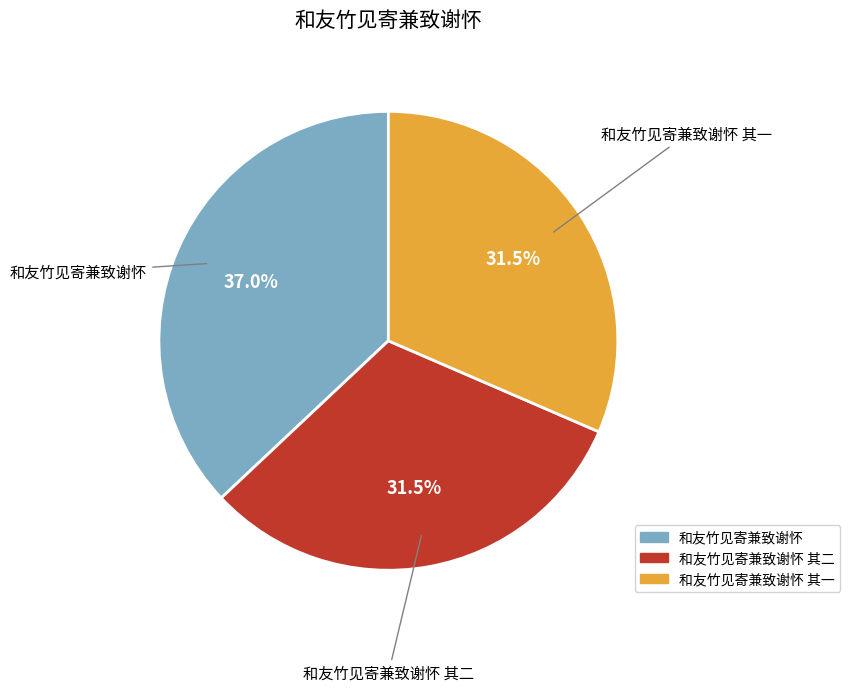

Is there any slice that represents more than half of the pie?

No